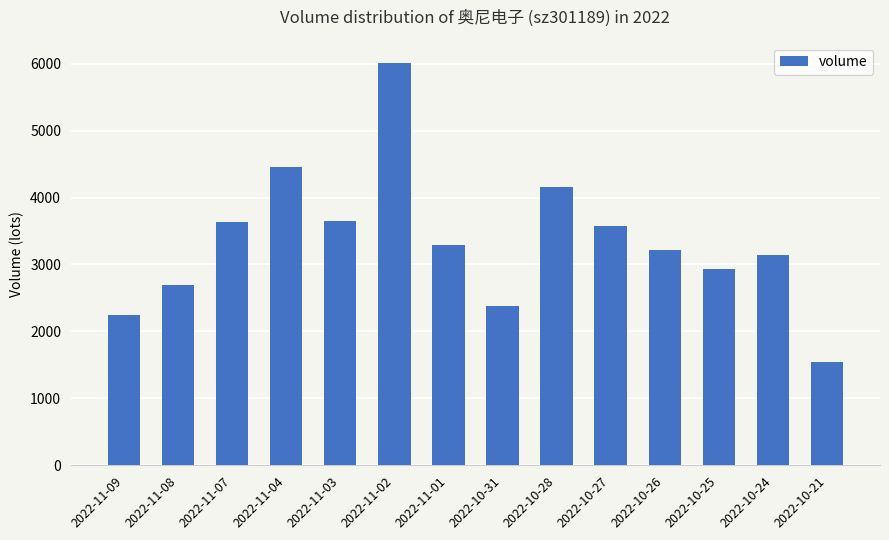

What is the sum of all values?

46934